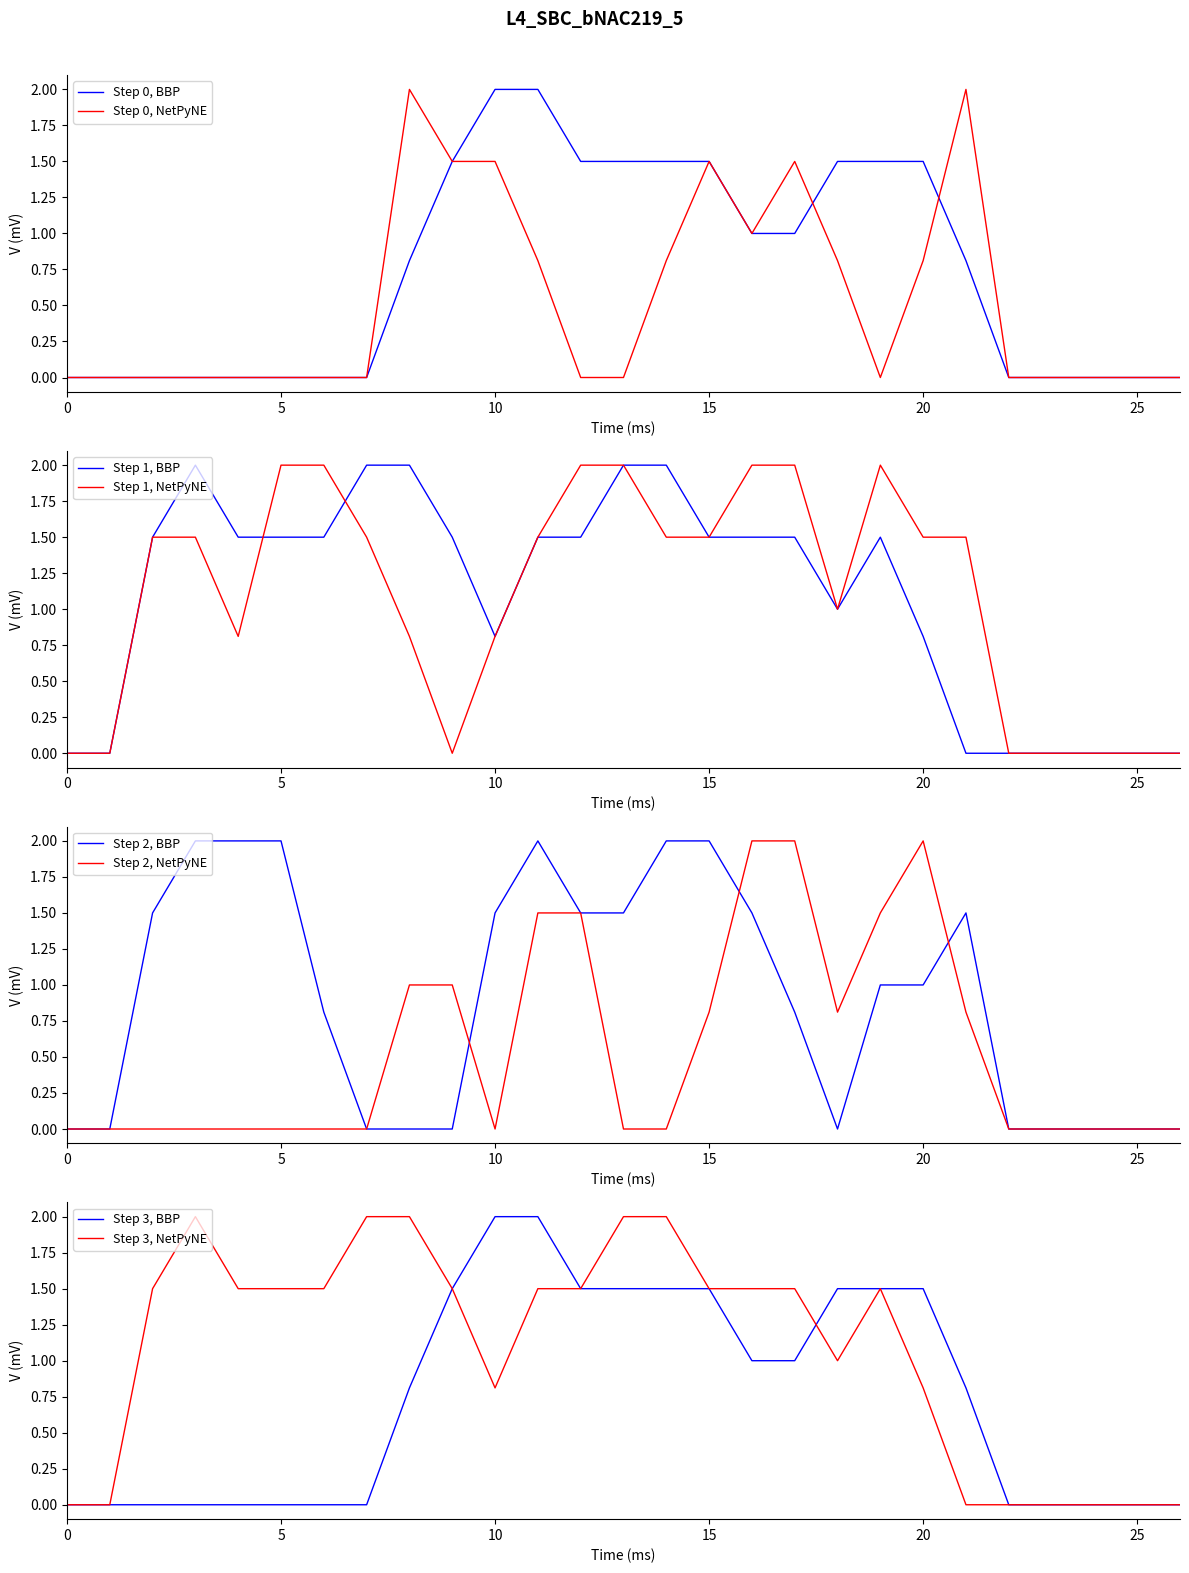

What is the maximum value for Step 1, BBP?

2.0